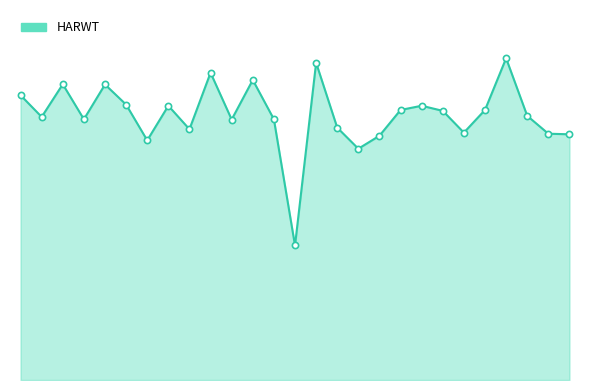

Is this an area chart (filled region under the line)?

Yes